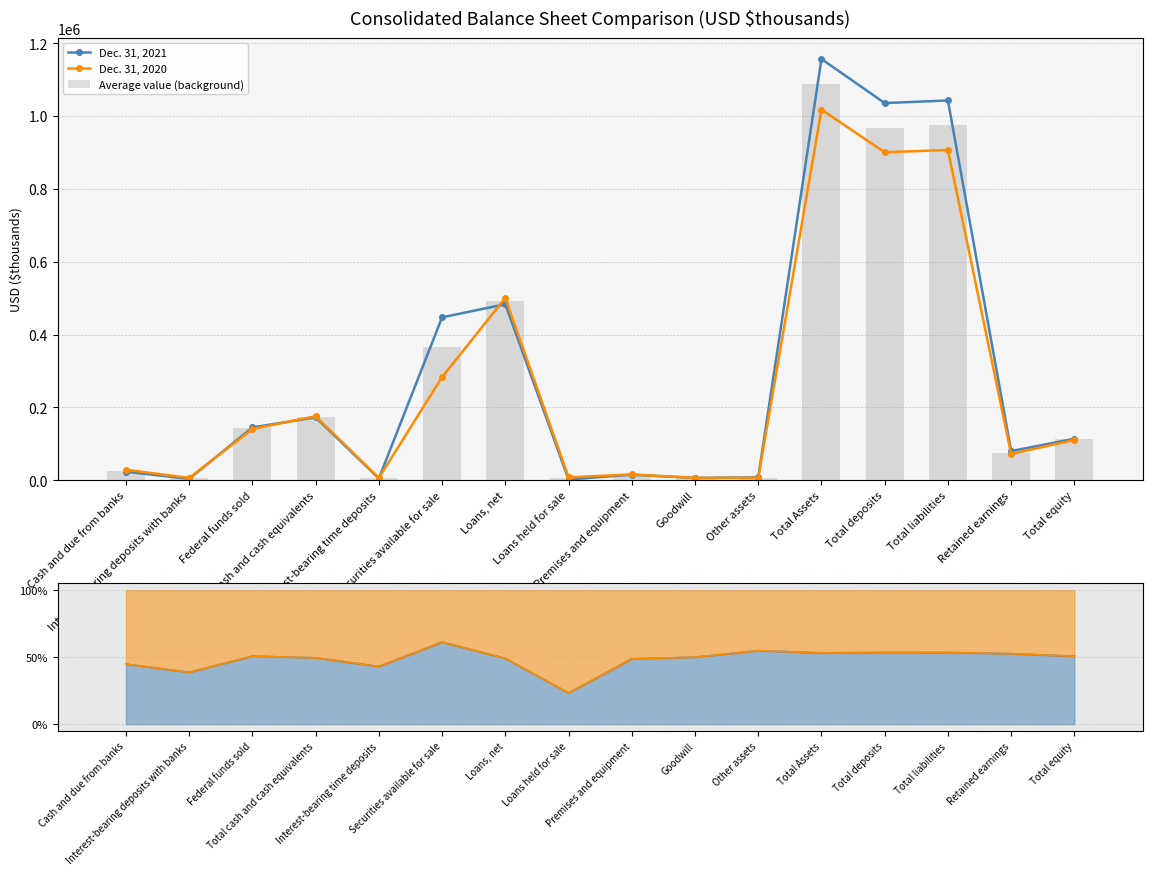

List the series in order of their peak value, lowest first.

Dec. 31, 2021 ratio, Dec. 31, 2020 ratio, Dec. 31, 2020, Average value (background), Dec. 31, 2021